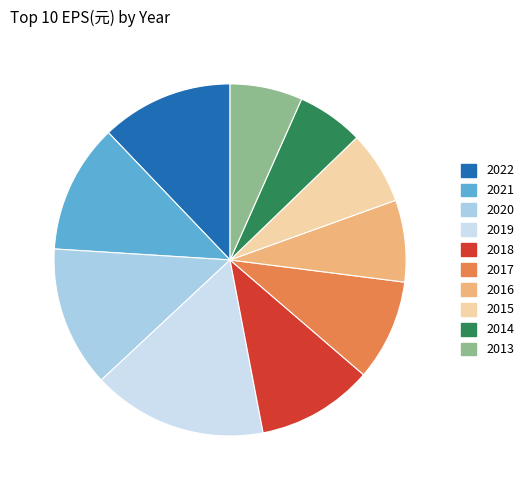

Combined, do 2017 and 2018 account for over 50%?

No